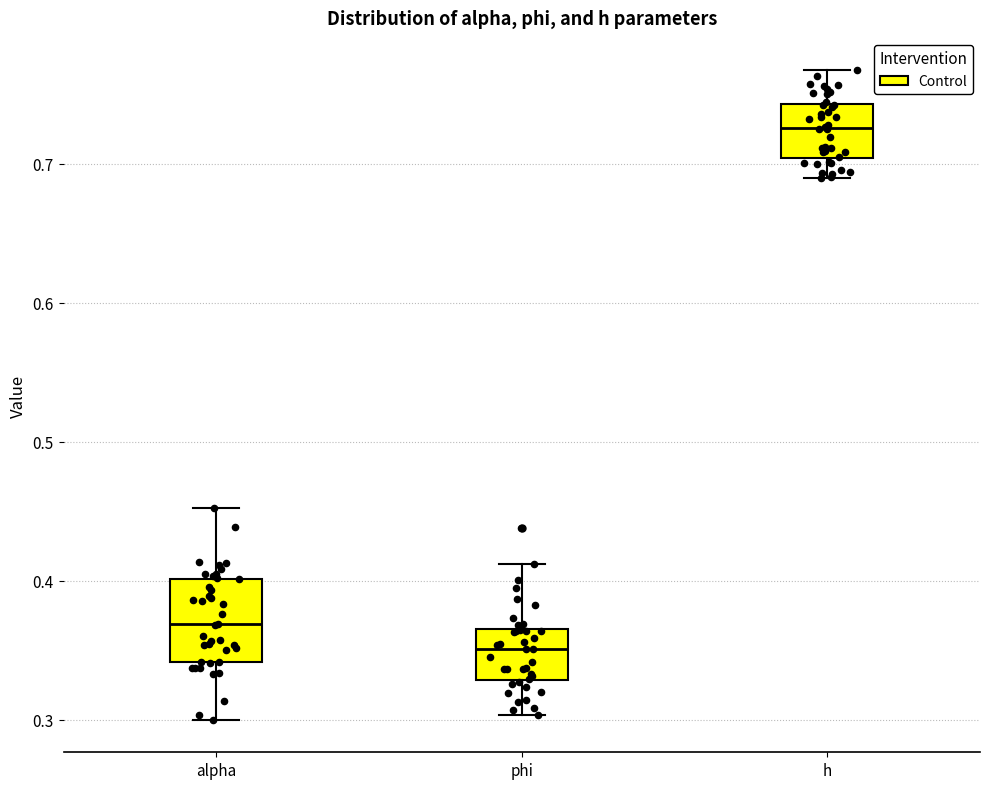

Reading left to right, transcribe this box plot: for each box, give where its median line is, the range the box spans, and where its two whiskers end, as read against the y-axis. The values are not printed on the chart, so give them approximately, as read against the axis.

alpha: median 0.37, box 0.34 to 0.40, whiskers 0.30 to 0.45
phi: median 0.35, box 0.33 to 0.37, whiskers 0.30 to 0.41
h: median 0.73, box 0.70 to 0.74, whiskers 0.69 to 0.77